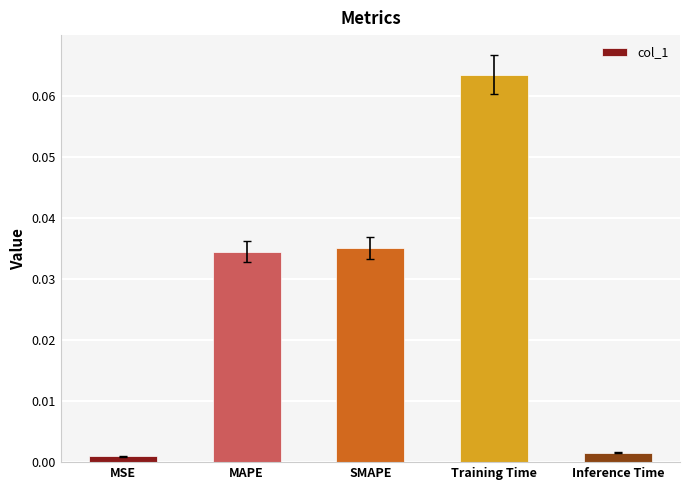

What position from the right is MAPE?

4